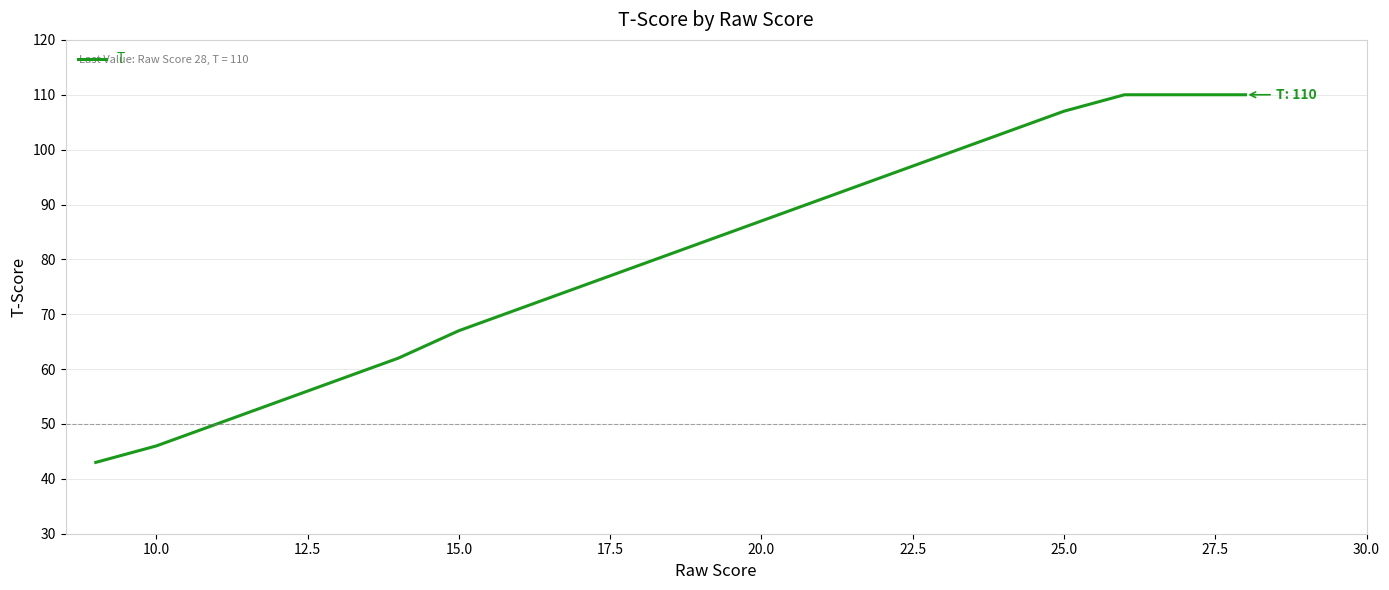

What is the minimum value shown in the chart?

43